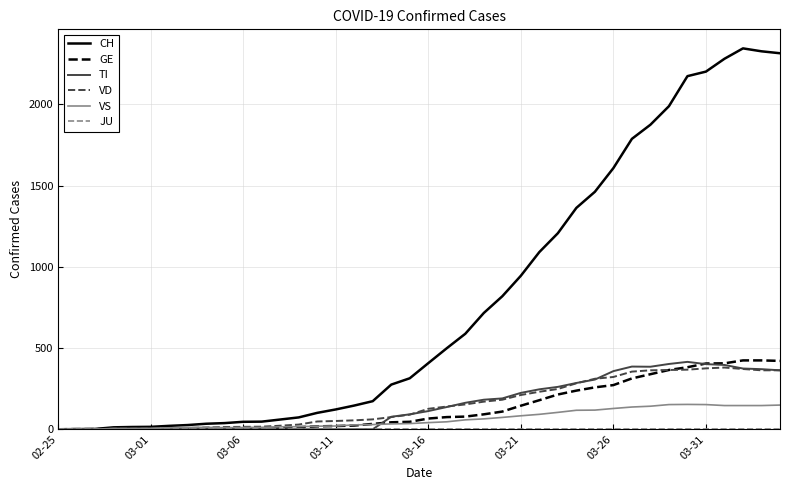

What is the maximum value for VD?

380